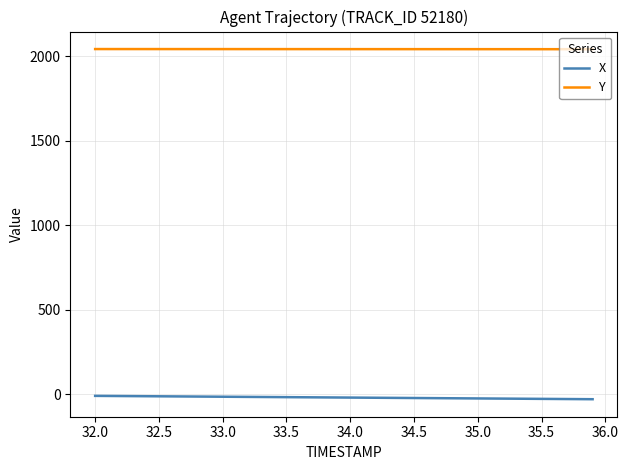

True or false: X and Y intersect in this chart.

False